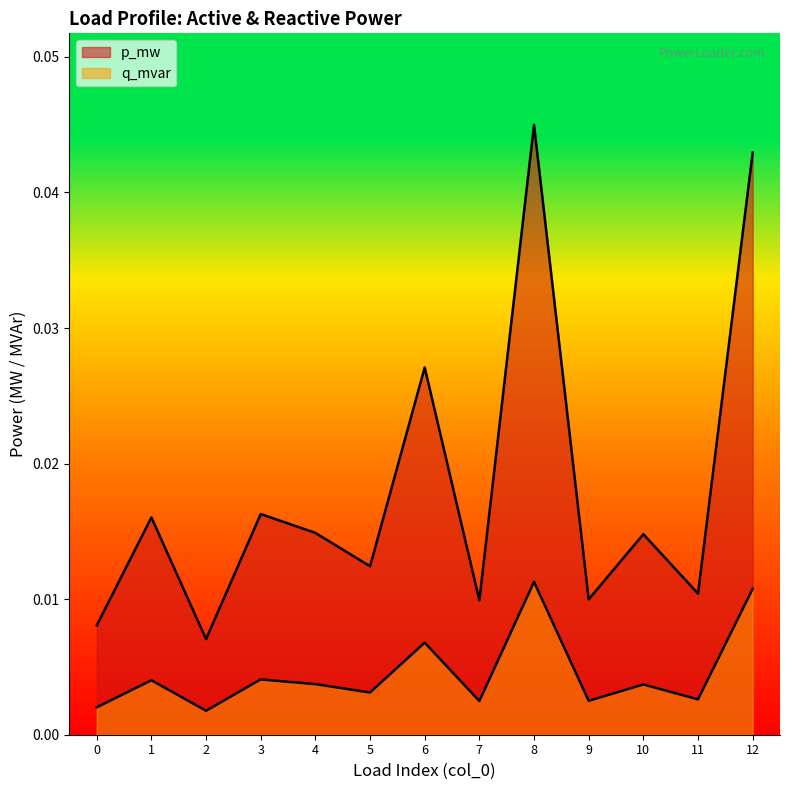

What are all the series names shown in the legend?

p_mw, q_mvar